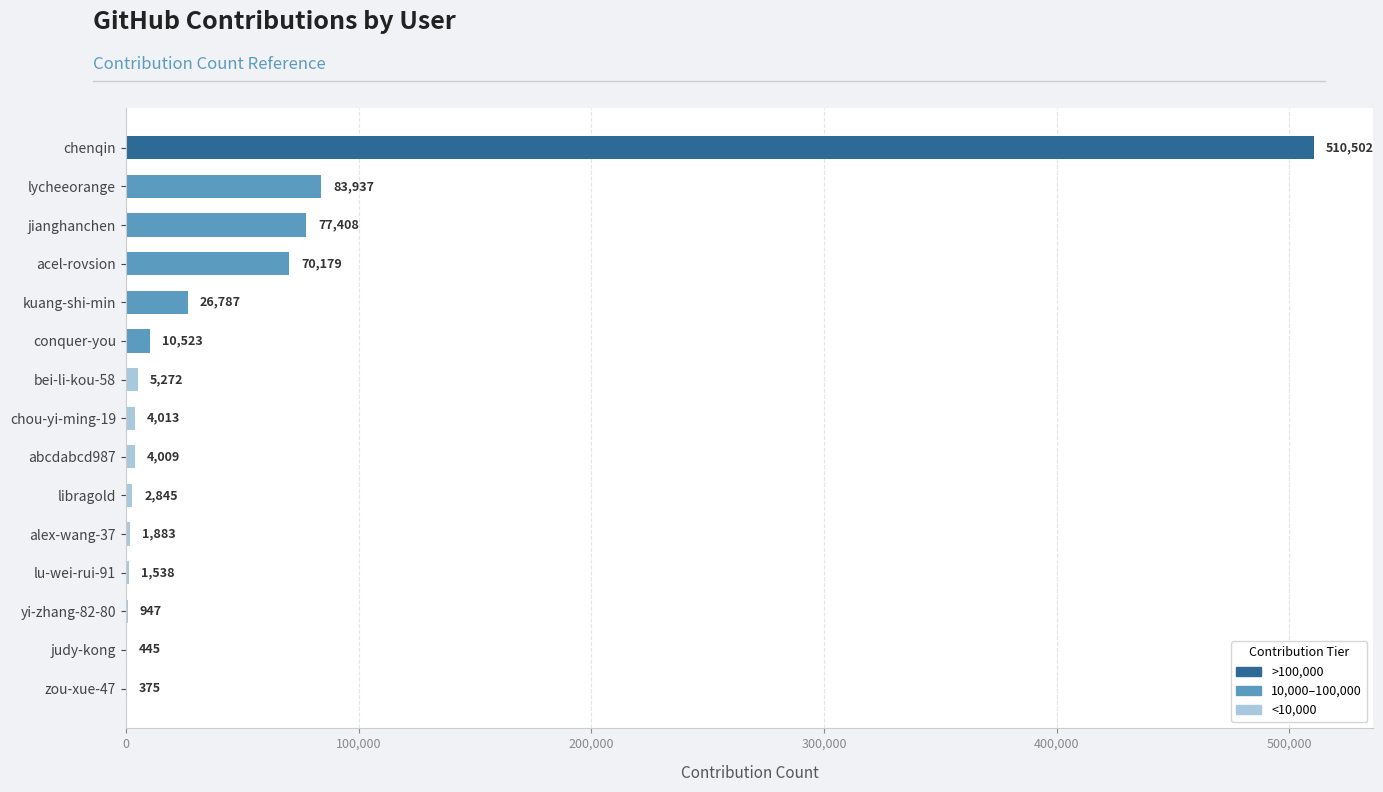

Reading top to bottom, list all the values displayed in this chart.

chenqin=510502	lycheeorange=83937	jianghanchen=77408	acel-rovsion=70179	kuang-shi-min=26787	conquer-you=10523	bei-li-kou-58=5272	chou-yi-ming-19=4013	abcdabcd987=4009	libragold=2845	alex-wang-37=1883	lu-wei-rui-91=1538	yi-zhang-82-80=947	judy-kong=445	zou-xue-47=375